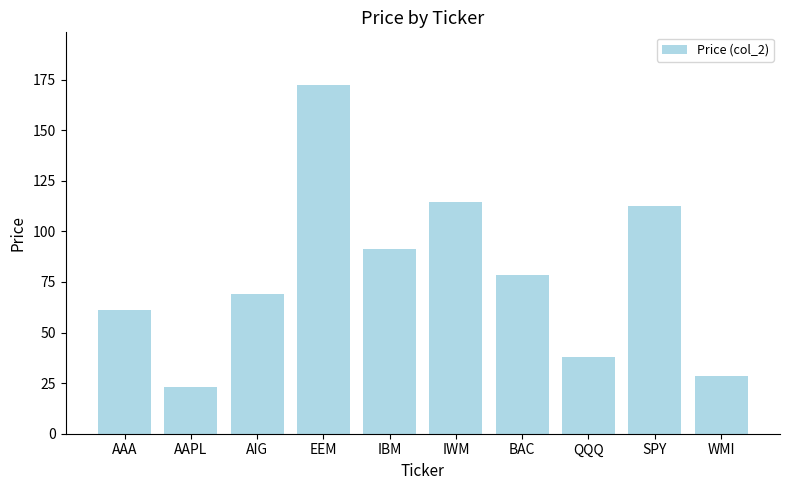

At which label does the data first exceed 78?

EEM